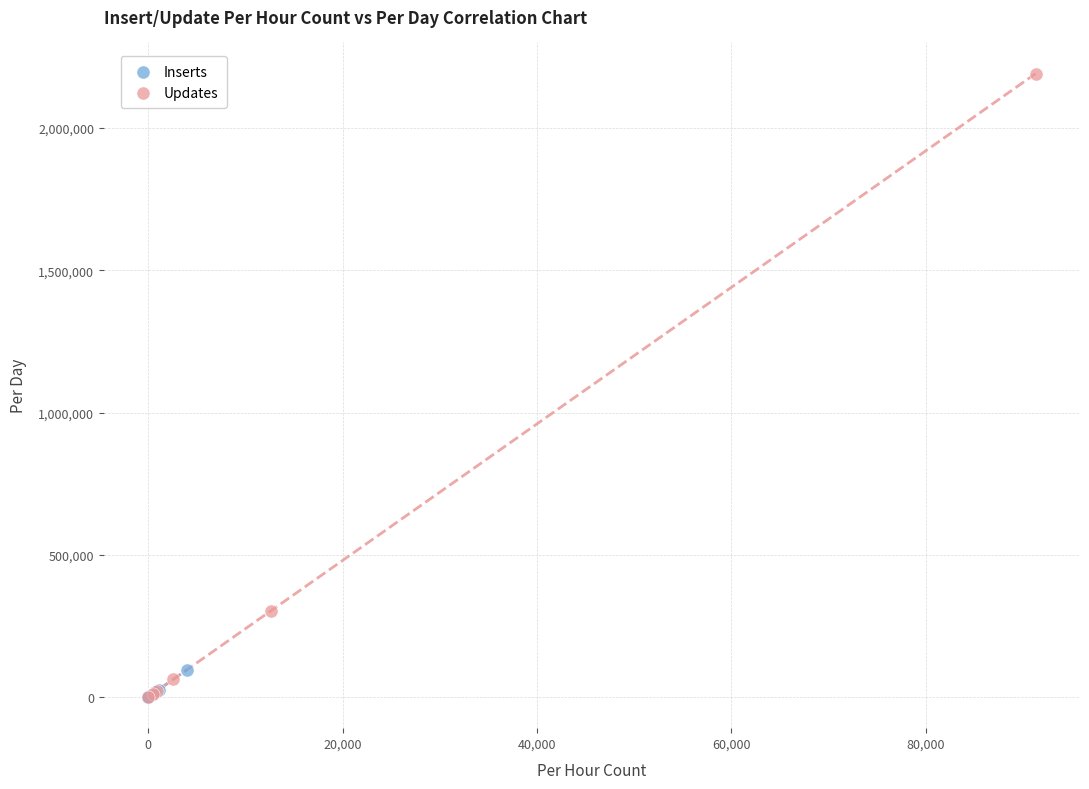

Which series has the largest Y range (max minus min)?

Updates